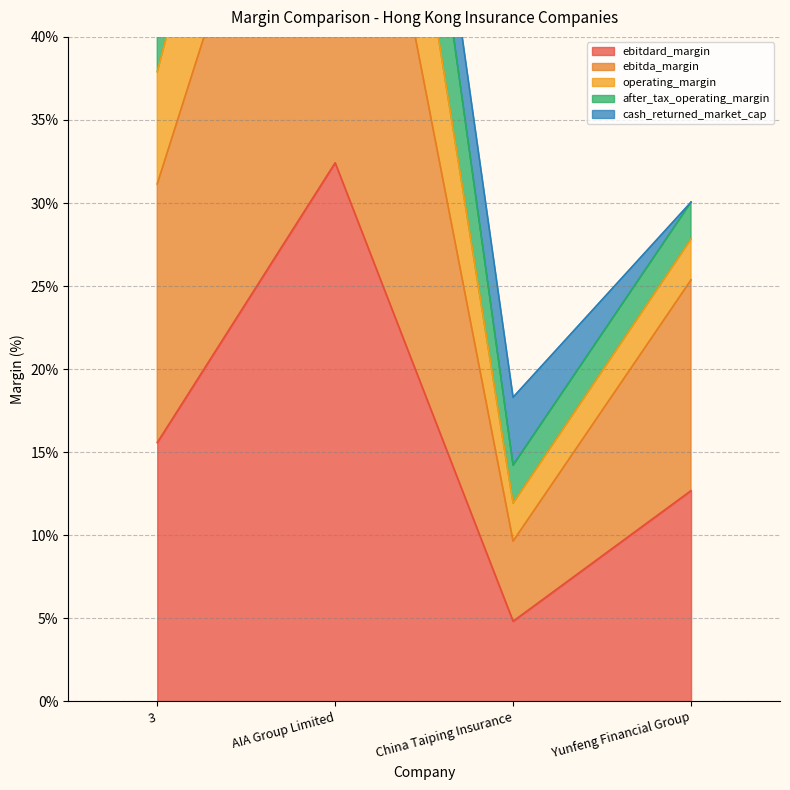

At which category does the chart reach its peak across all series?

AIA Group Limited